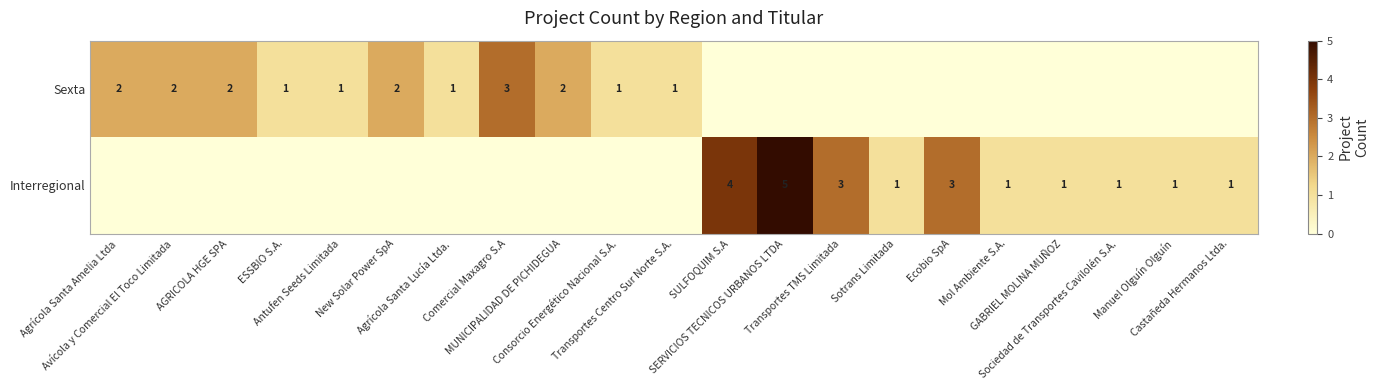

Where is Sexta nearest to the value 1?

ESSBIO S.A.